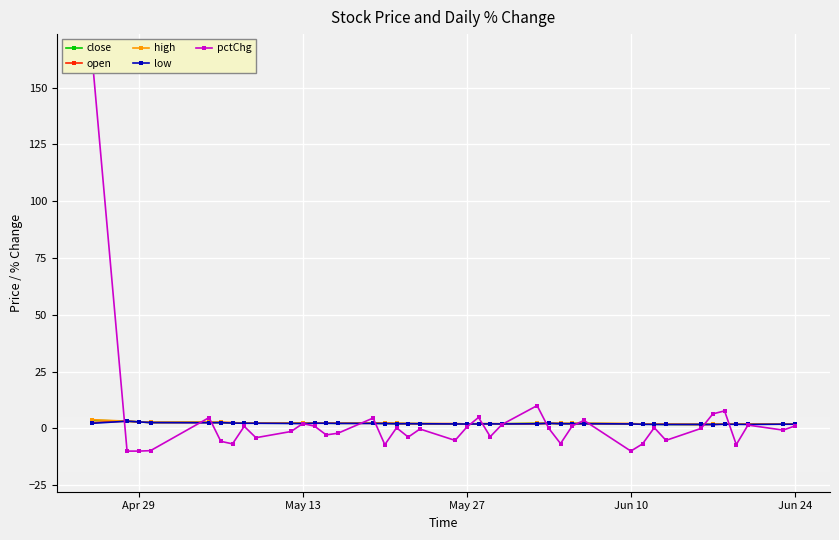

How many categories are shown in the chart?

40